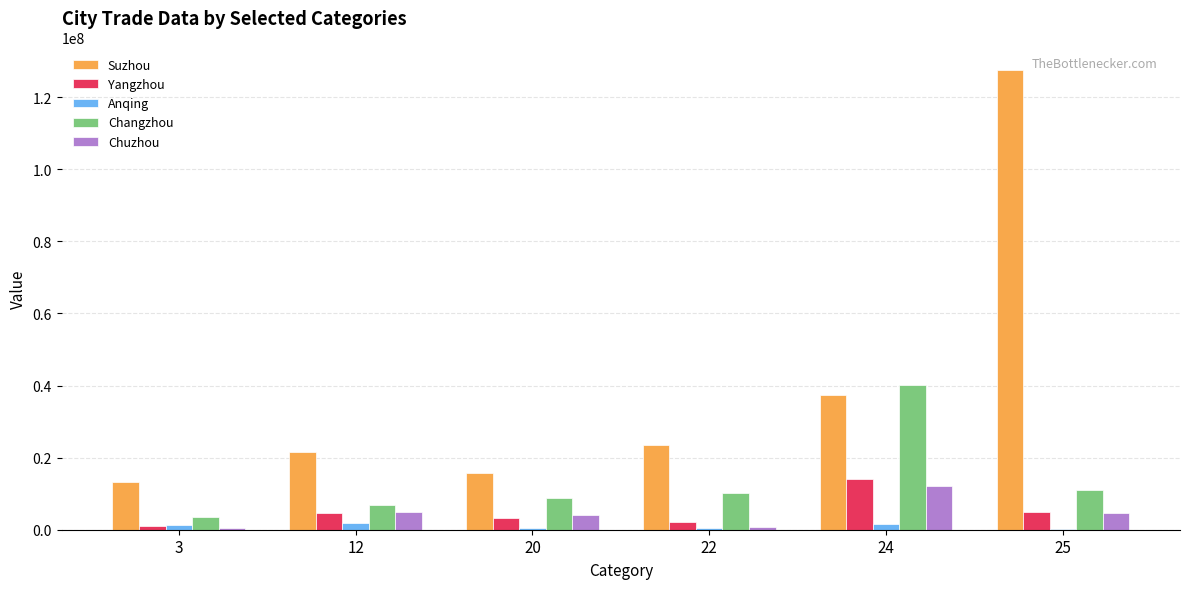

Between 20 and 24, which series saw the biggest shift?

Changzhou